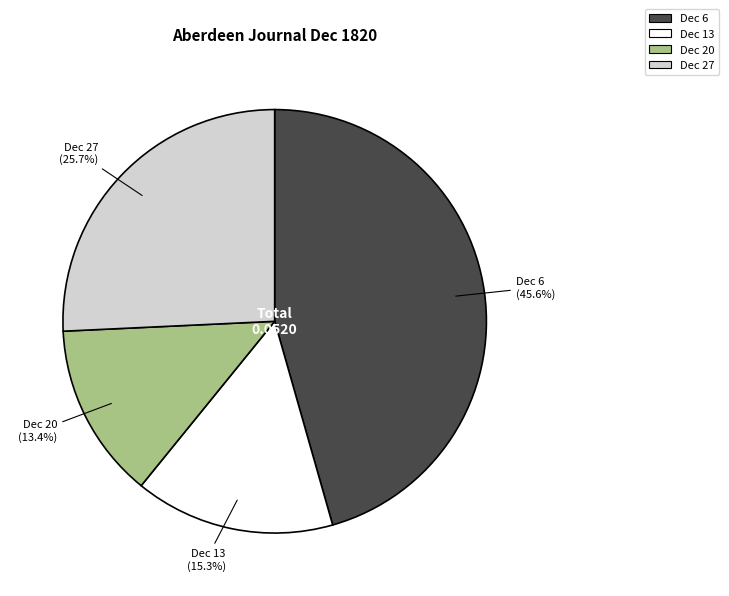

What portion of the pie excludes Dec 20?

86.6%